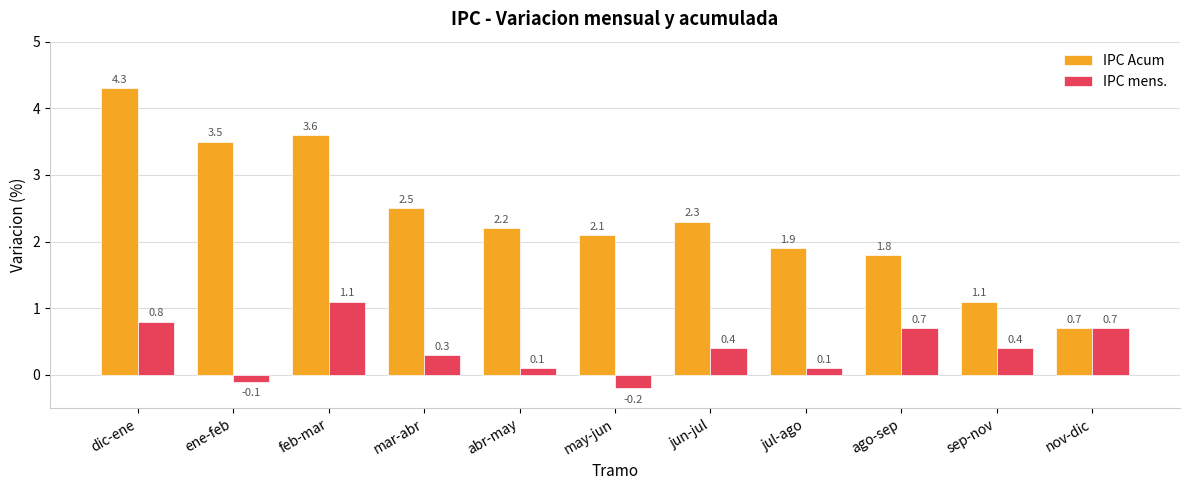

How many bars are there in each group?

2